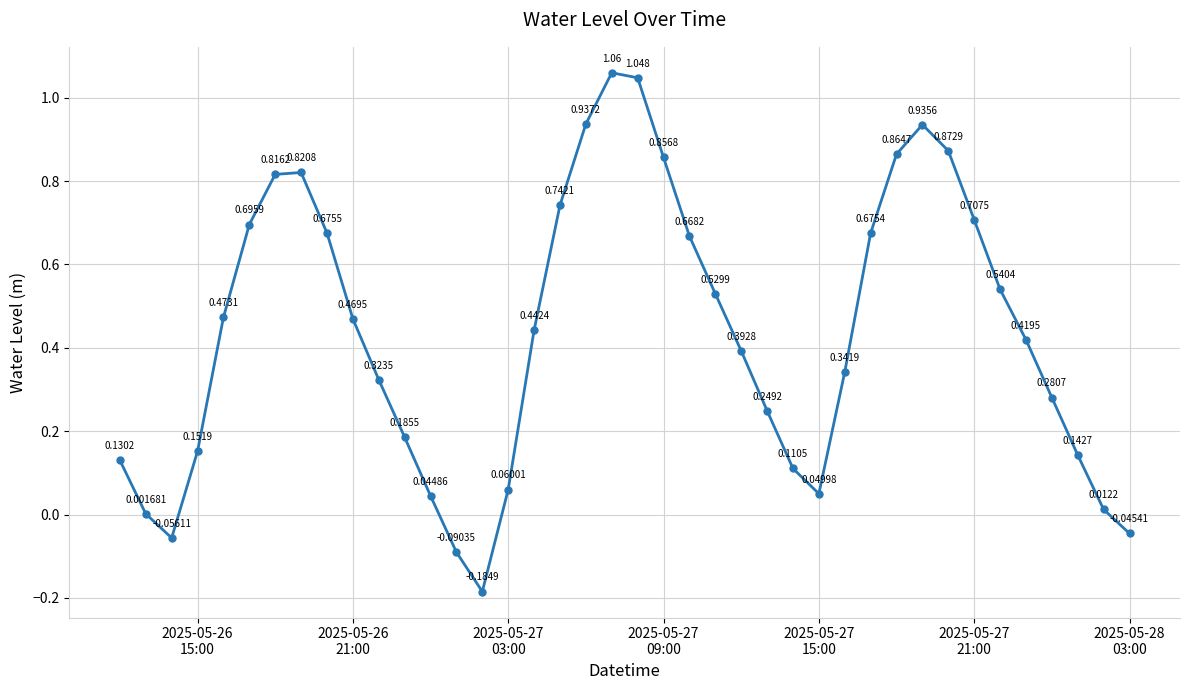

True or false: there are more than 2 points higher than both neighbors.

True